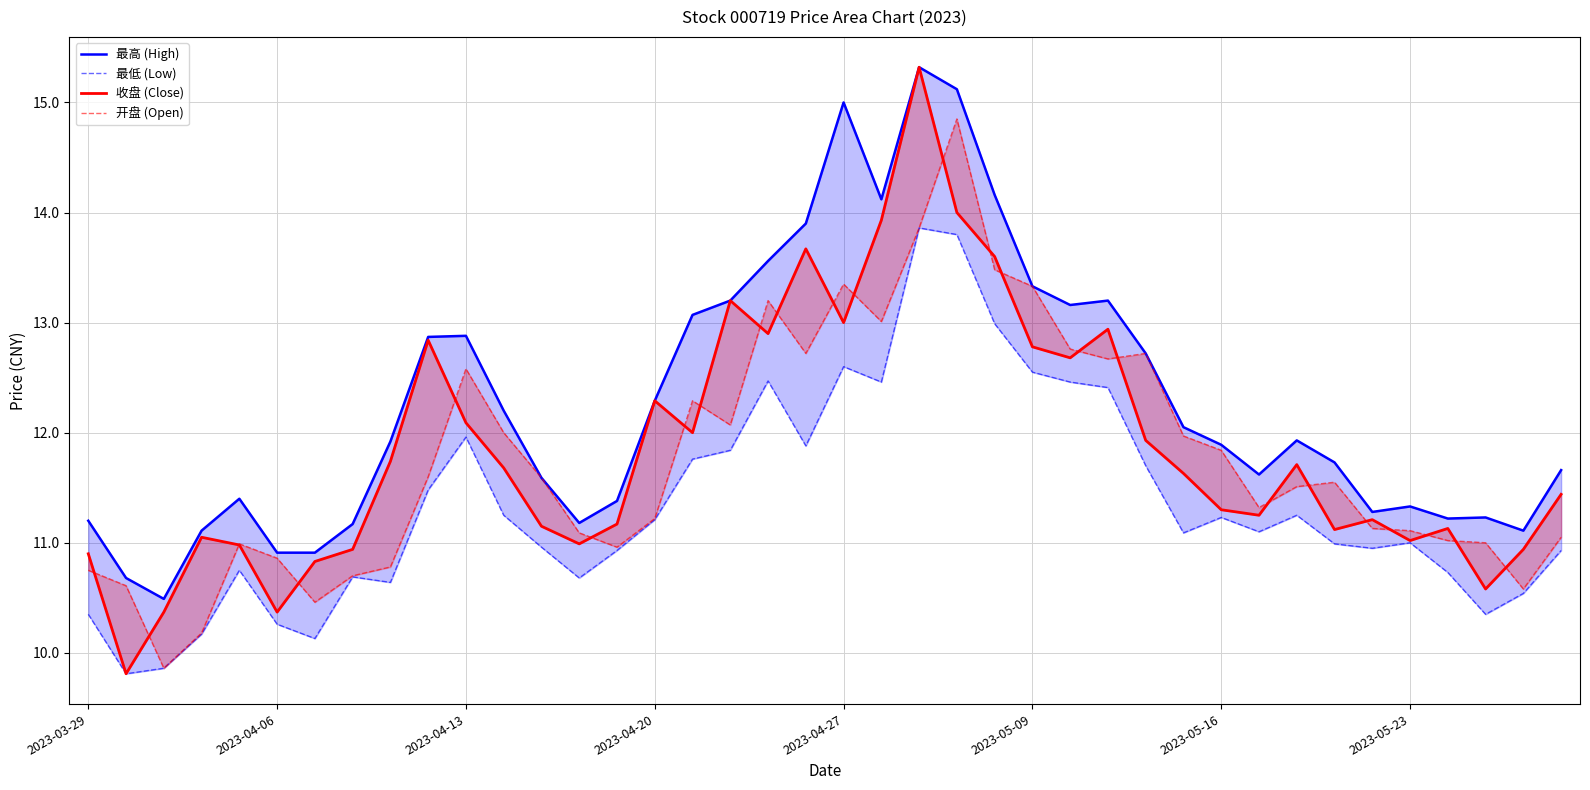

What is the difference between the second highest and minimum values in the 开盘 (Open) series?

4.0